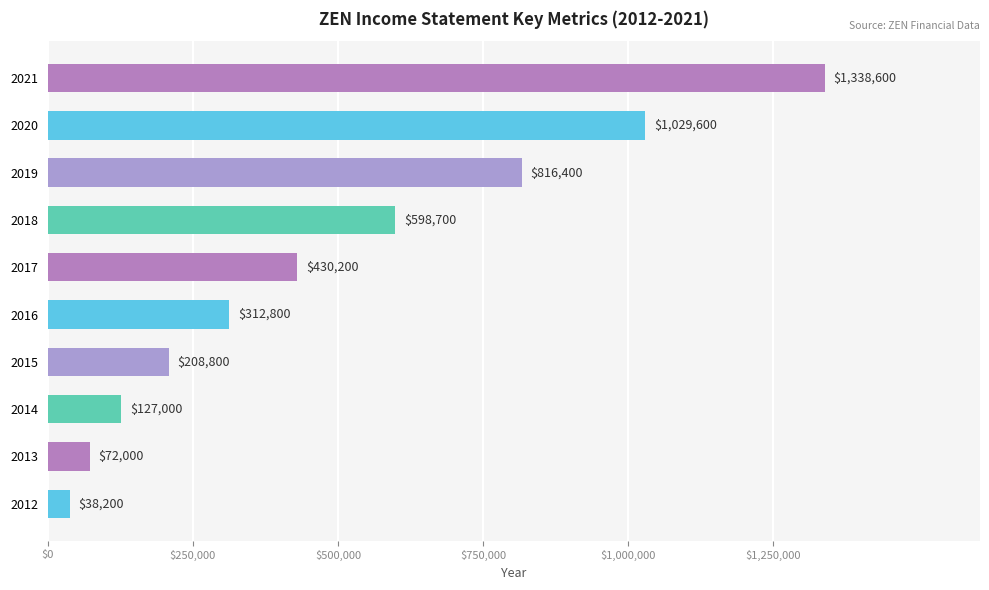

How many distinct data groups are displayed?

1